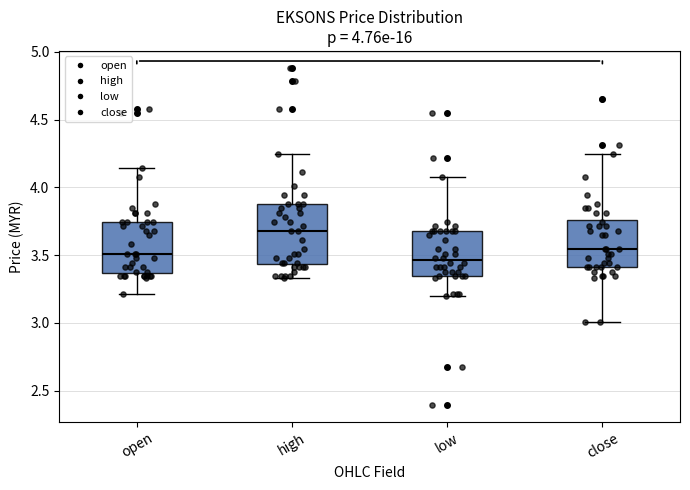

Which box has the lowest median line?

low